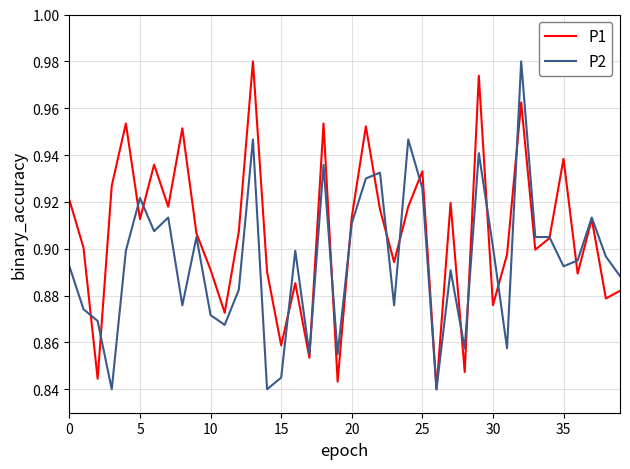

Rank the series by their average value, from highest to lowest.

P1, P2